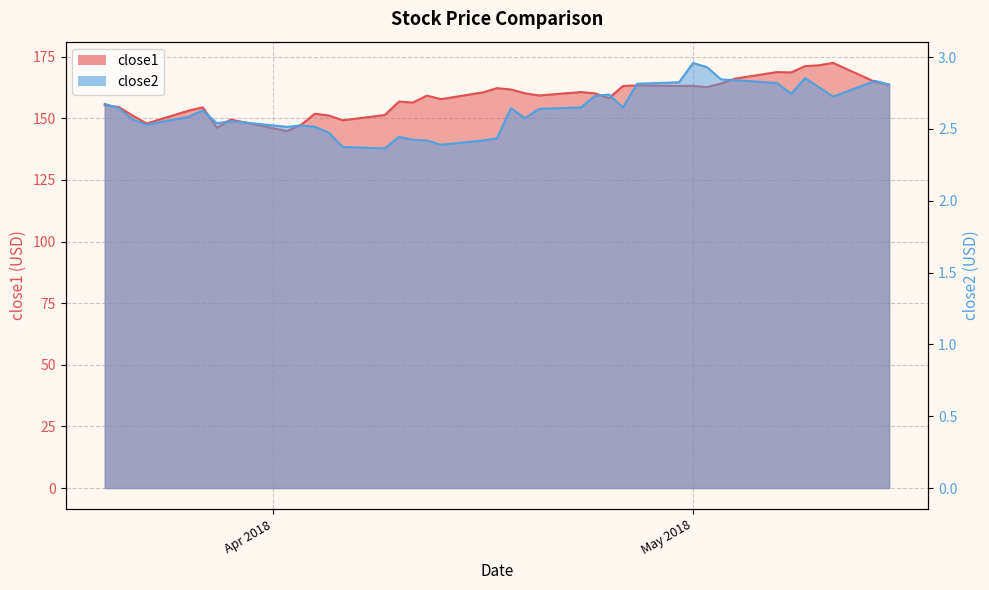

True or false: close1 and close2 cross at least once.

False